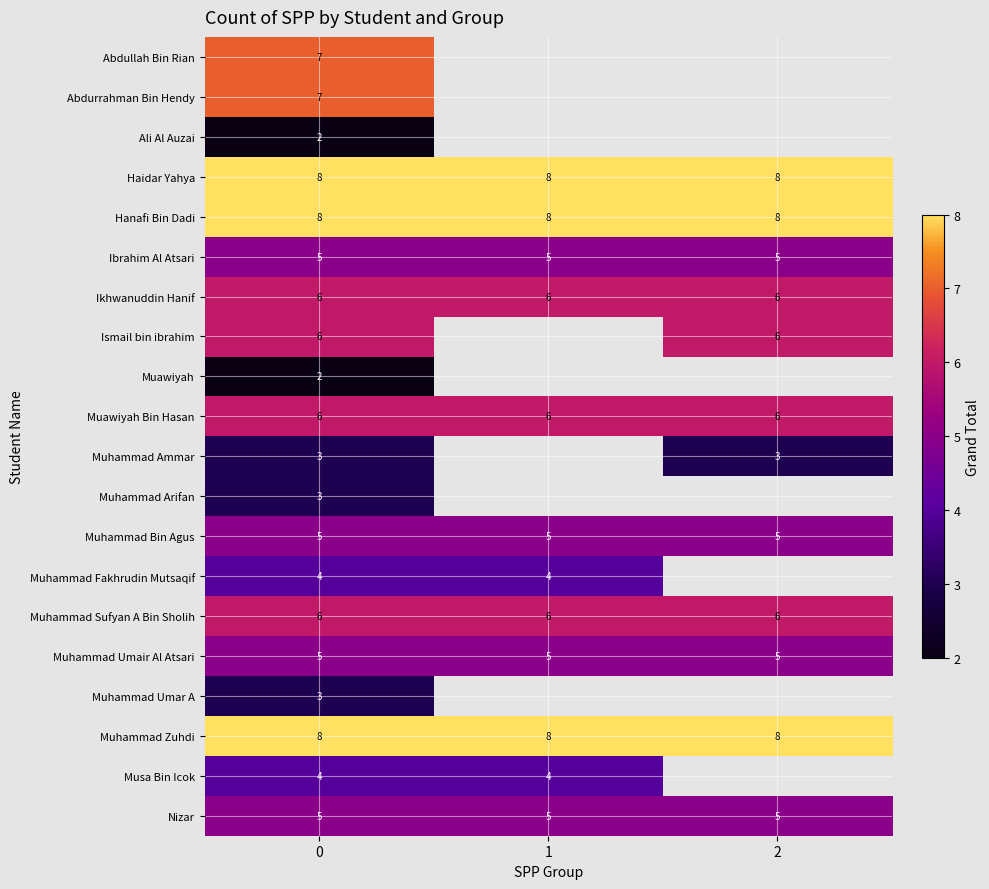

Is the value of Ismail bin ibrahim at 0 greater than the value of Abdullah Bin Rian at 0?

No